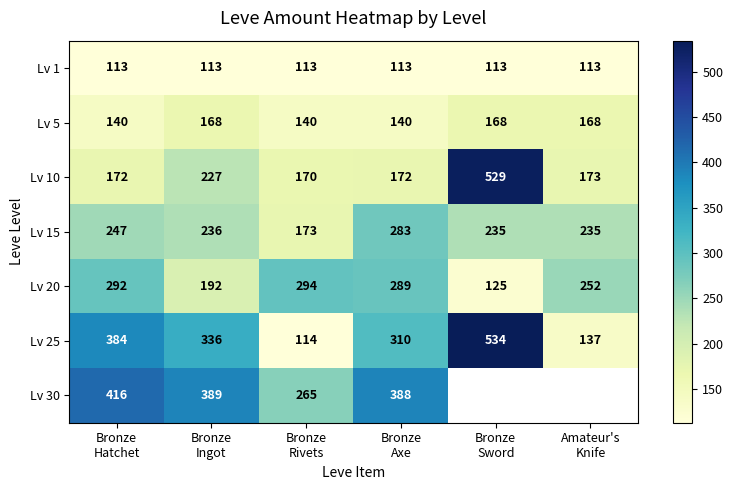

Count the number of data series in this chart.

7